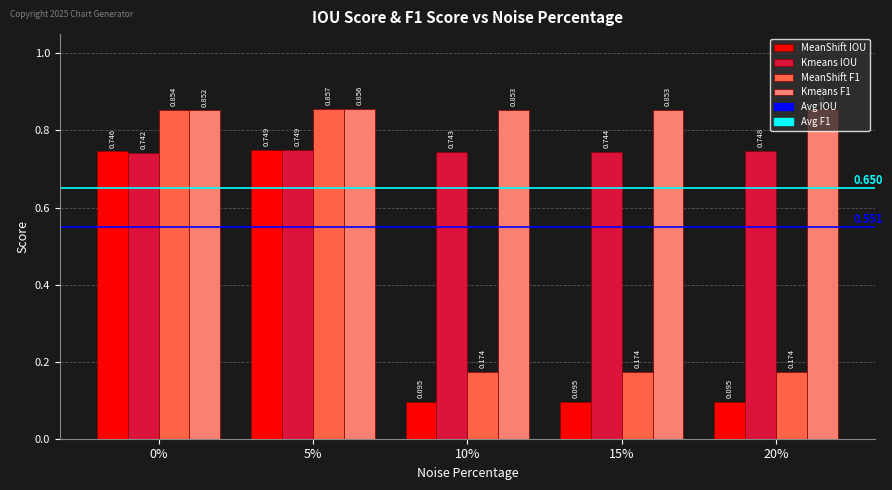

Which series changed the most between 10% and 15%?

Kmeans IOU